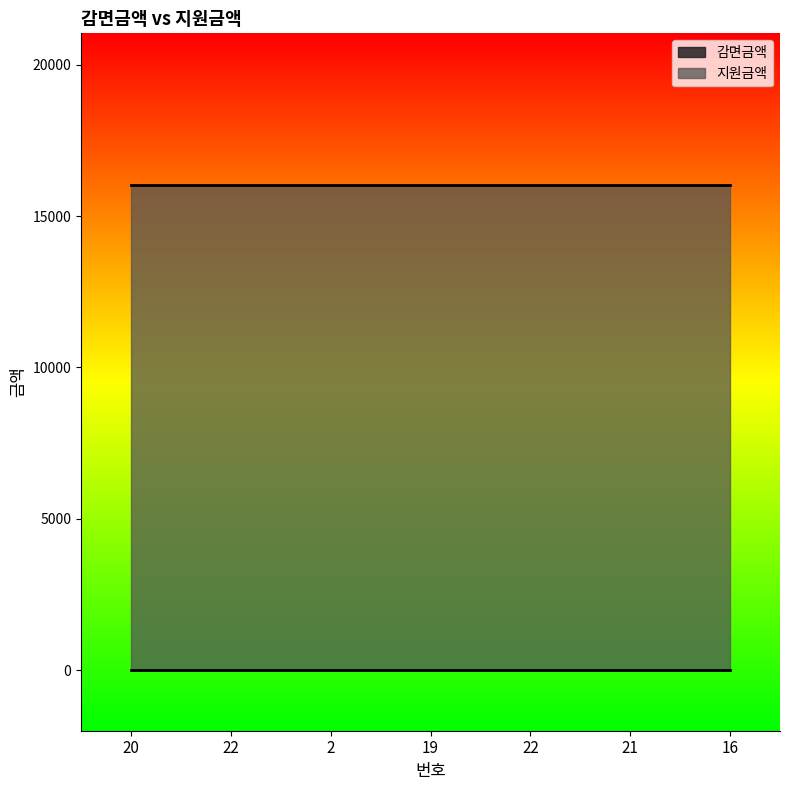

True or false: 지원금액 and 감면금액 intersect in this chart.

False